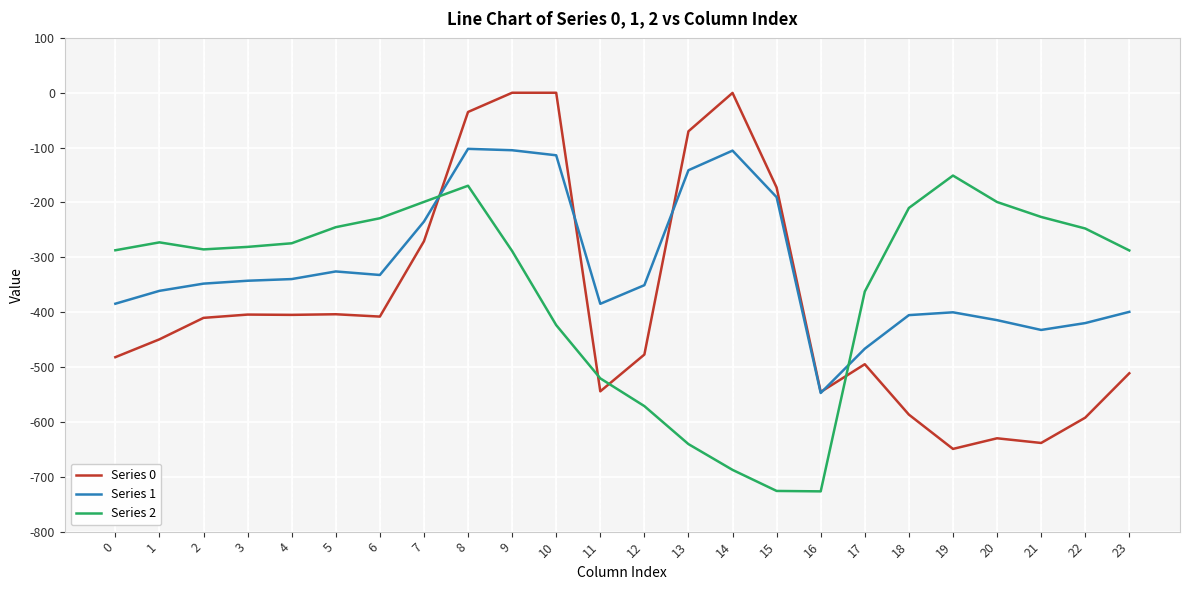

What is the total value across all series at 12?

-1399.2